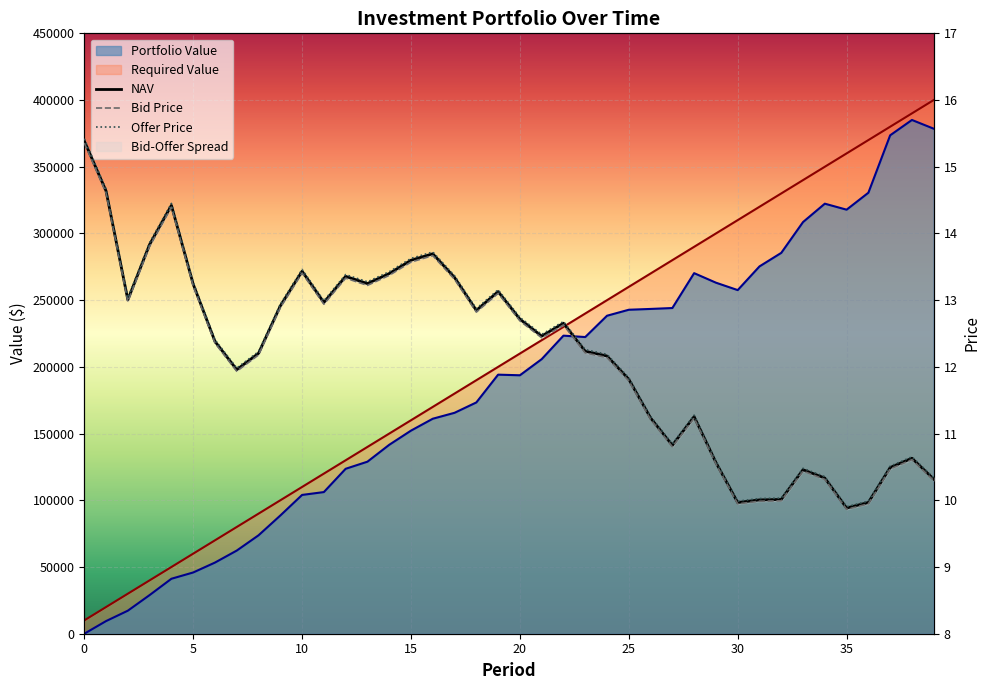

What is the sum of the NAV values at 12 and 34?

23.7